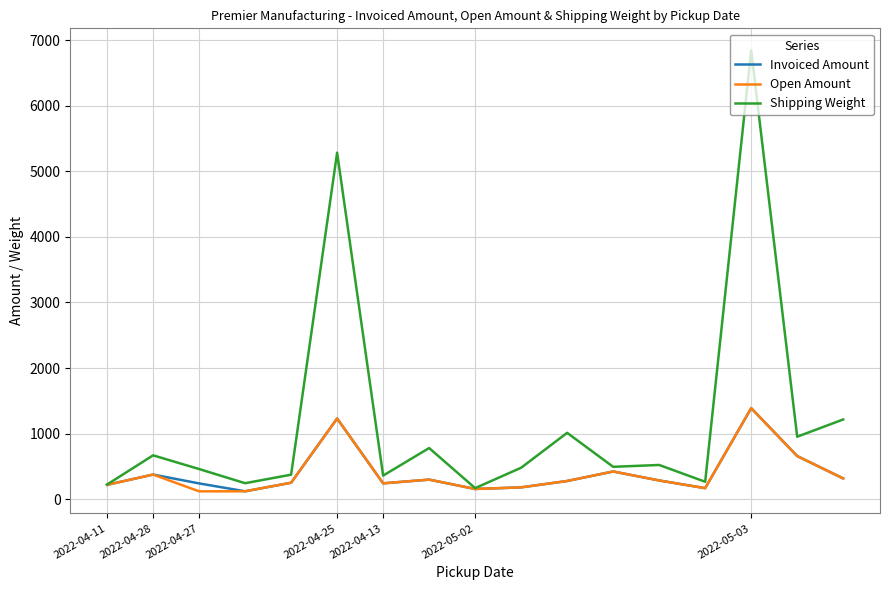

Which series has the largest total across all categories?

Shipping Weight